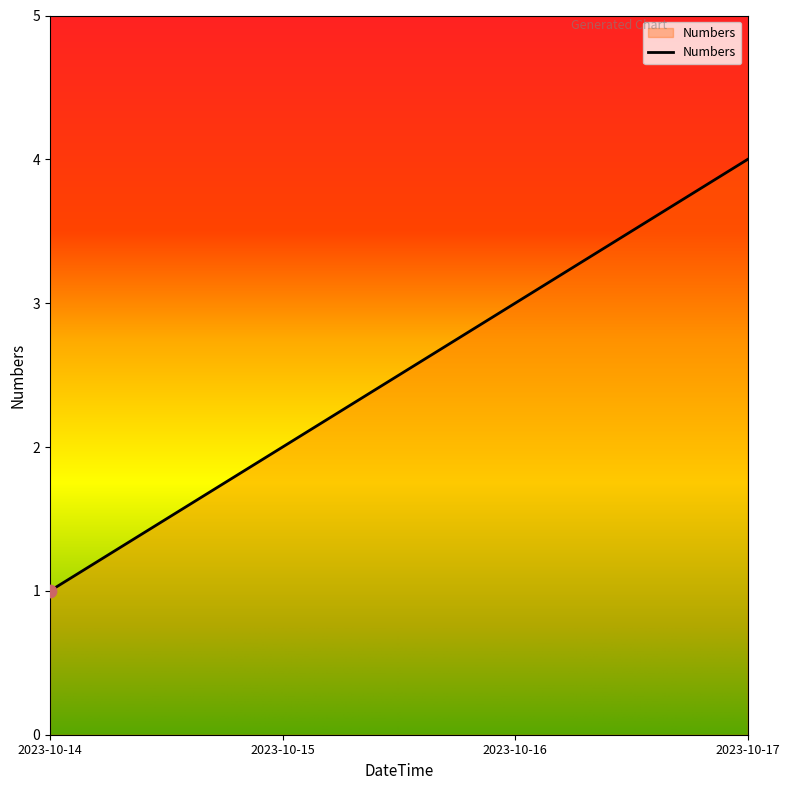

What is the change in value from 2023-10-16 to 2023-10-17?

+1